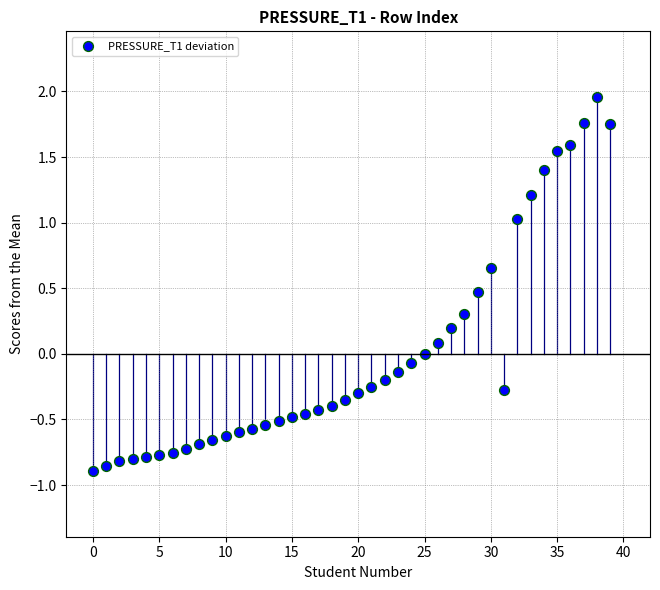

What is the range of Y values (max minus min)?

2.9